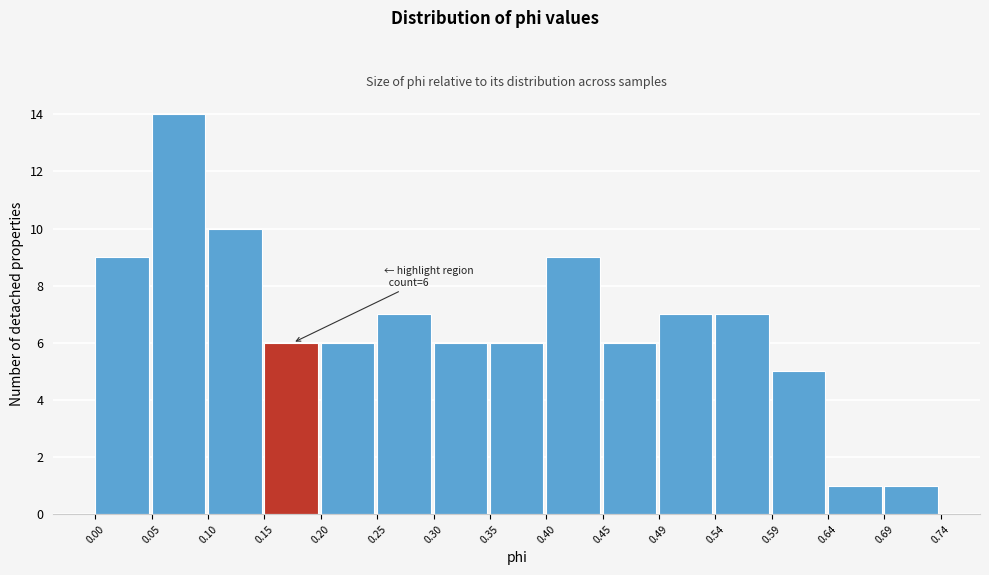

Which range on the x-axis has the tallest bar?

0.05 to 0.10